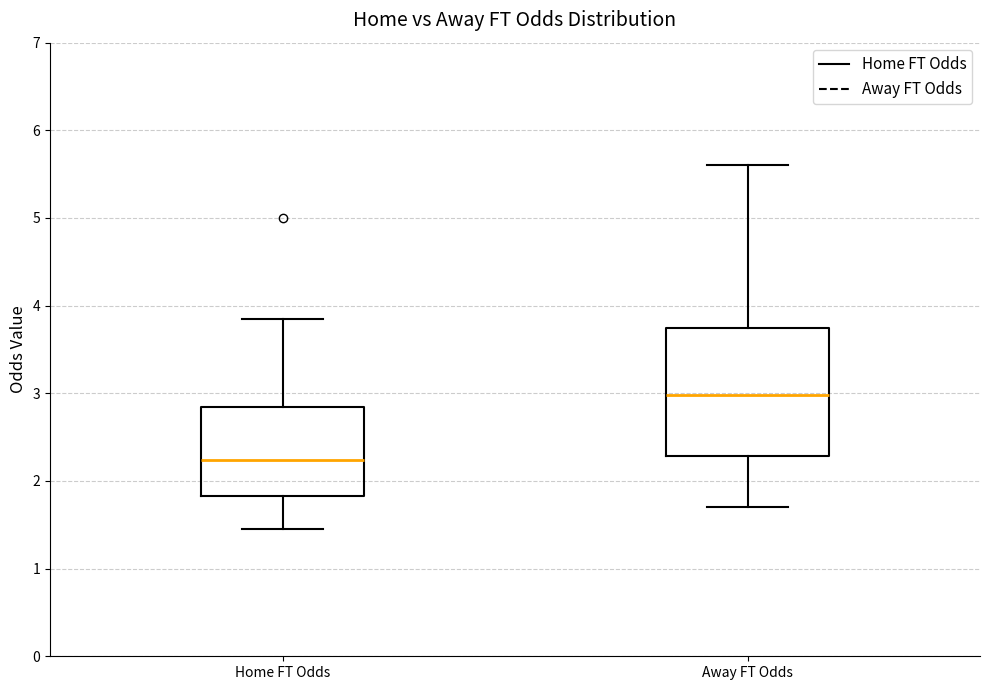

Reading left to right, transcribe this box plot: for each box, give where its median line is, the range the box spans, and where its two whiskers end, as read against the y-axis. The values are not printed on the chart, so give them approximately, as read against the axis.

Home FT Odds: median 2.2, box 1.8 to 2.8, whiskers 1.5 to 3.9
Away FT Odds: median 3.0, box 2.3 to 3.8, whiskers 1.7 to 5.6